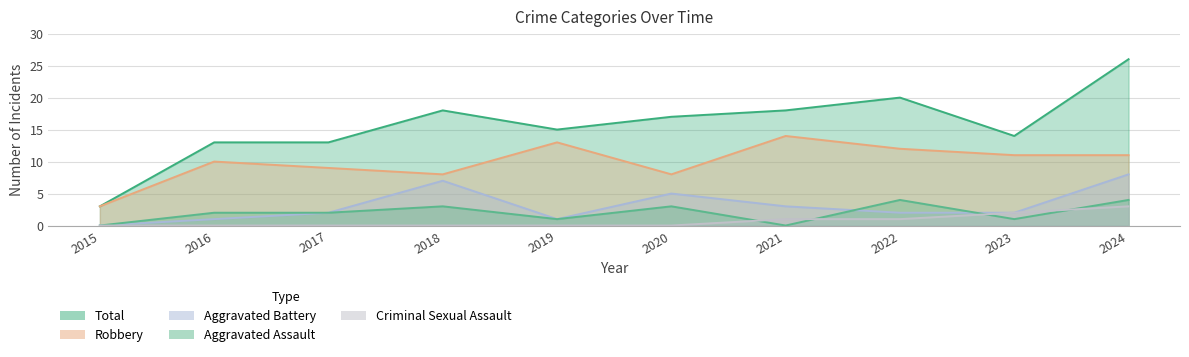

True or false: Total has a value of 14 at 2023.

True